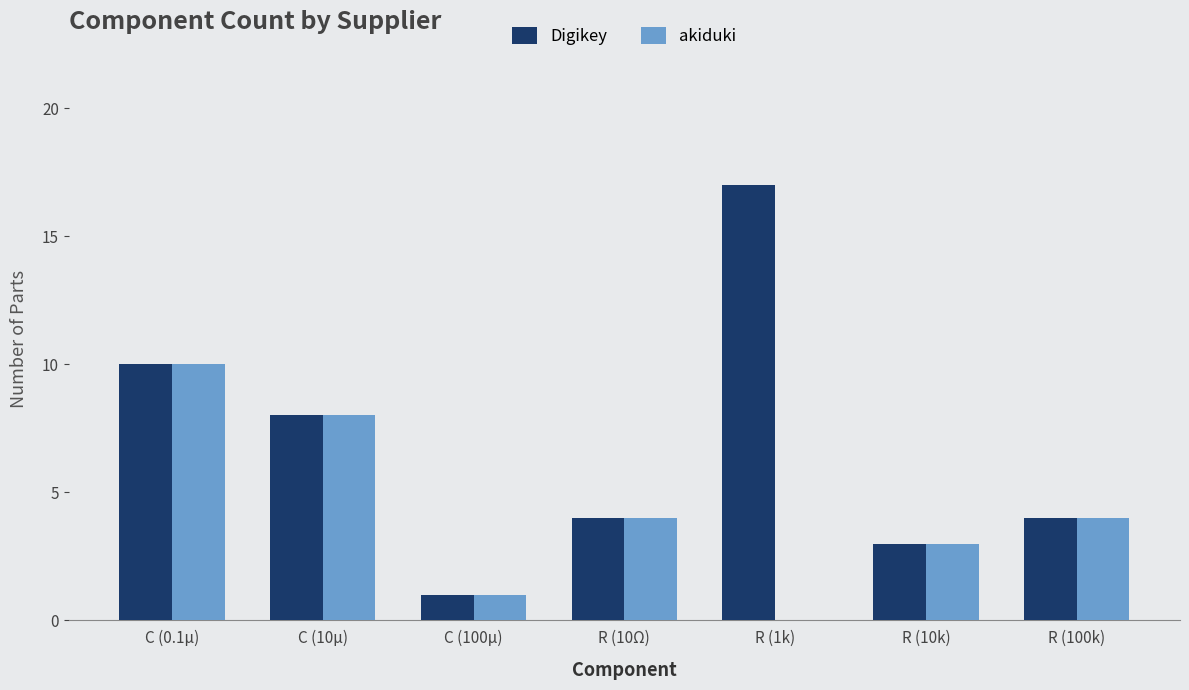

What is the maximum value for akiduki?

10